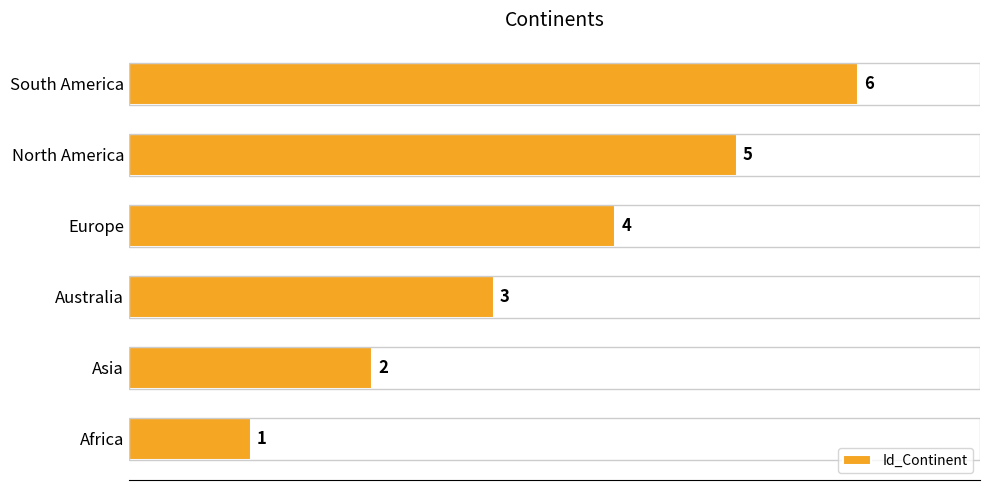

Which label corresponds to the largest value in the chart?

South America